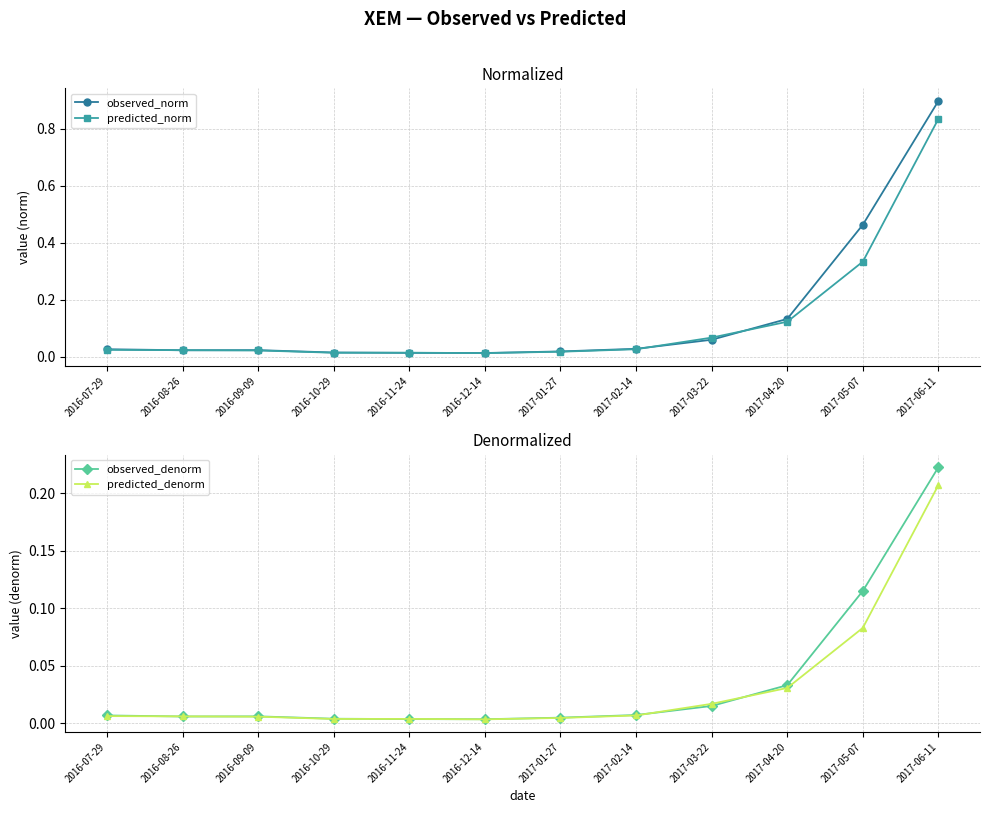

True or false: observed_denorm has more than 2 points higher than both neighbors.

False